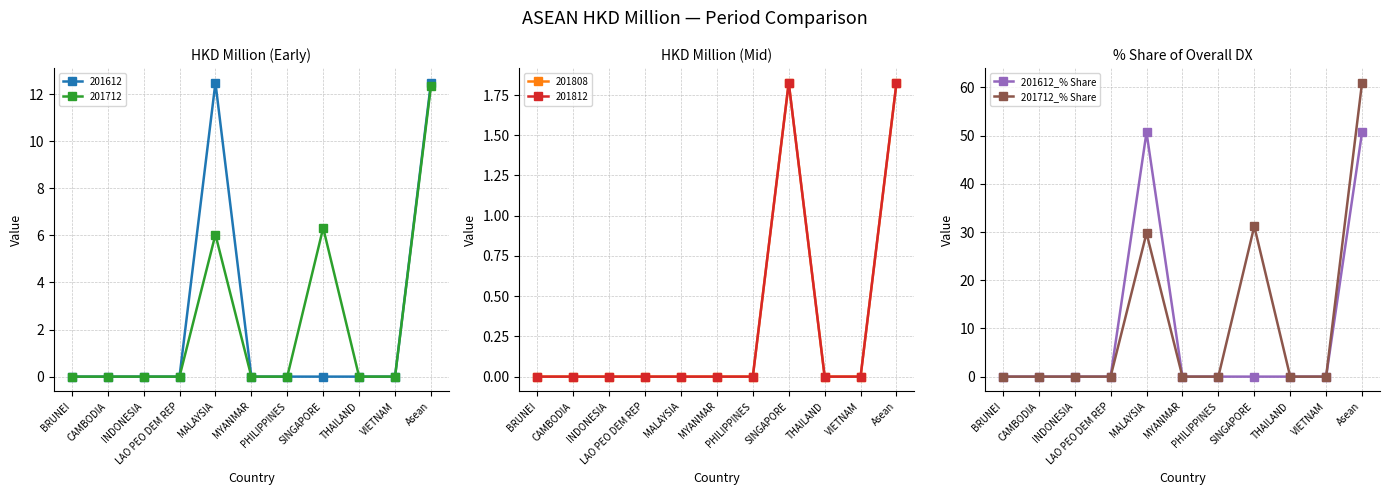

True or false: 201712_% Share and 201612_% Share cross at least once.

False